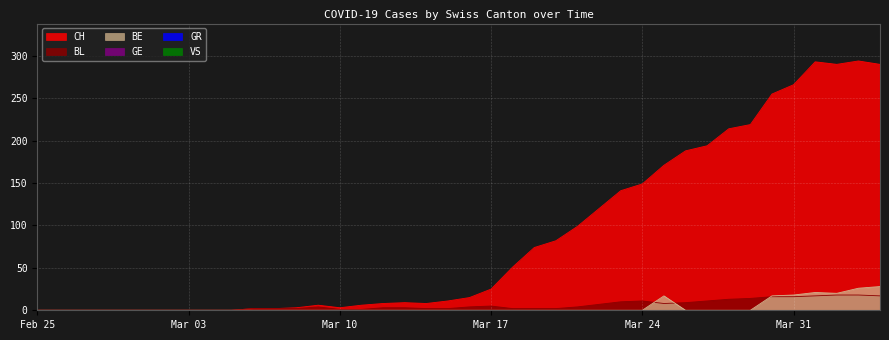

True or false: BE has a value of 11 at 2020-03-06.

False